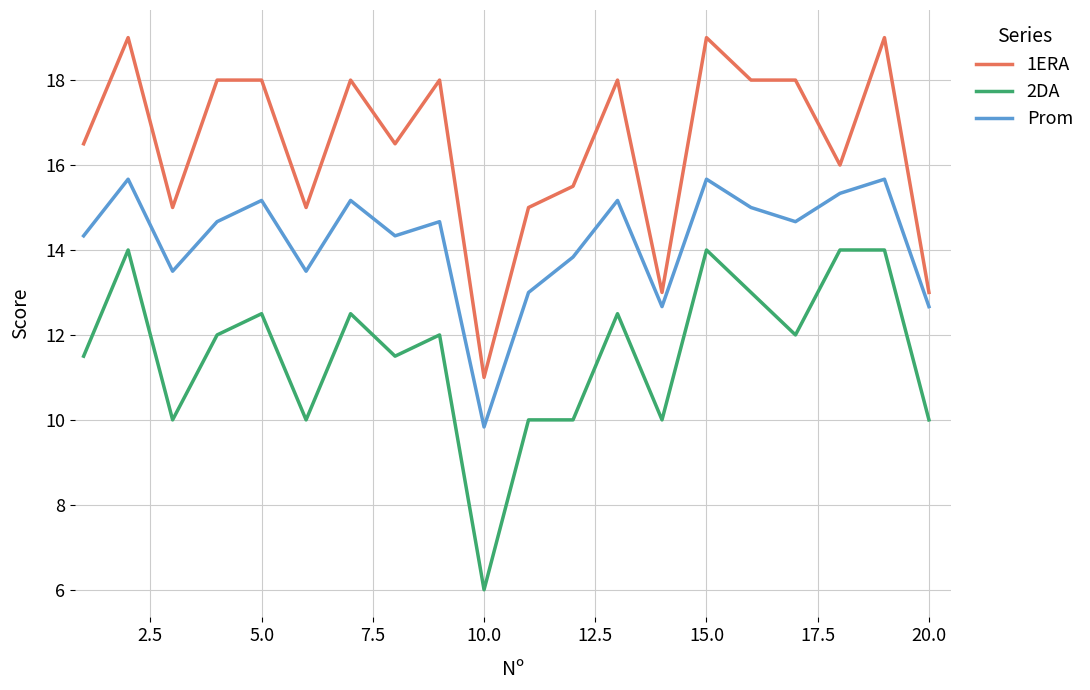

True or false: Prom and 1ERA intersect in this chart.

False